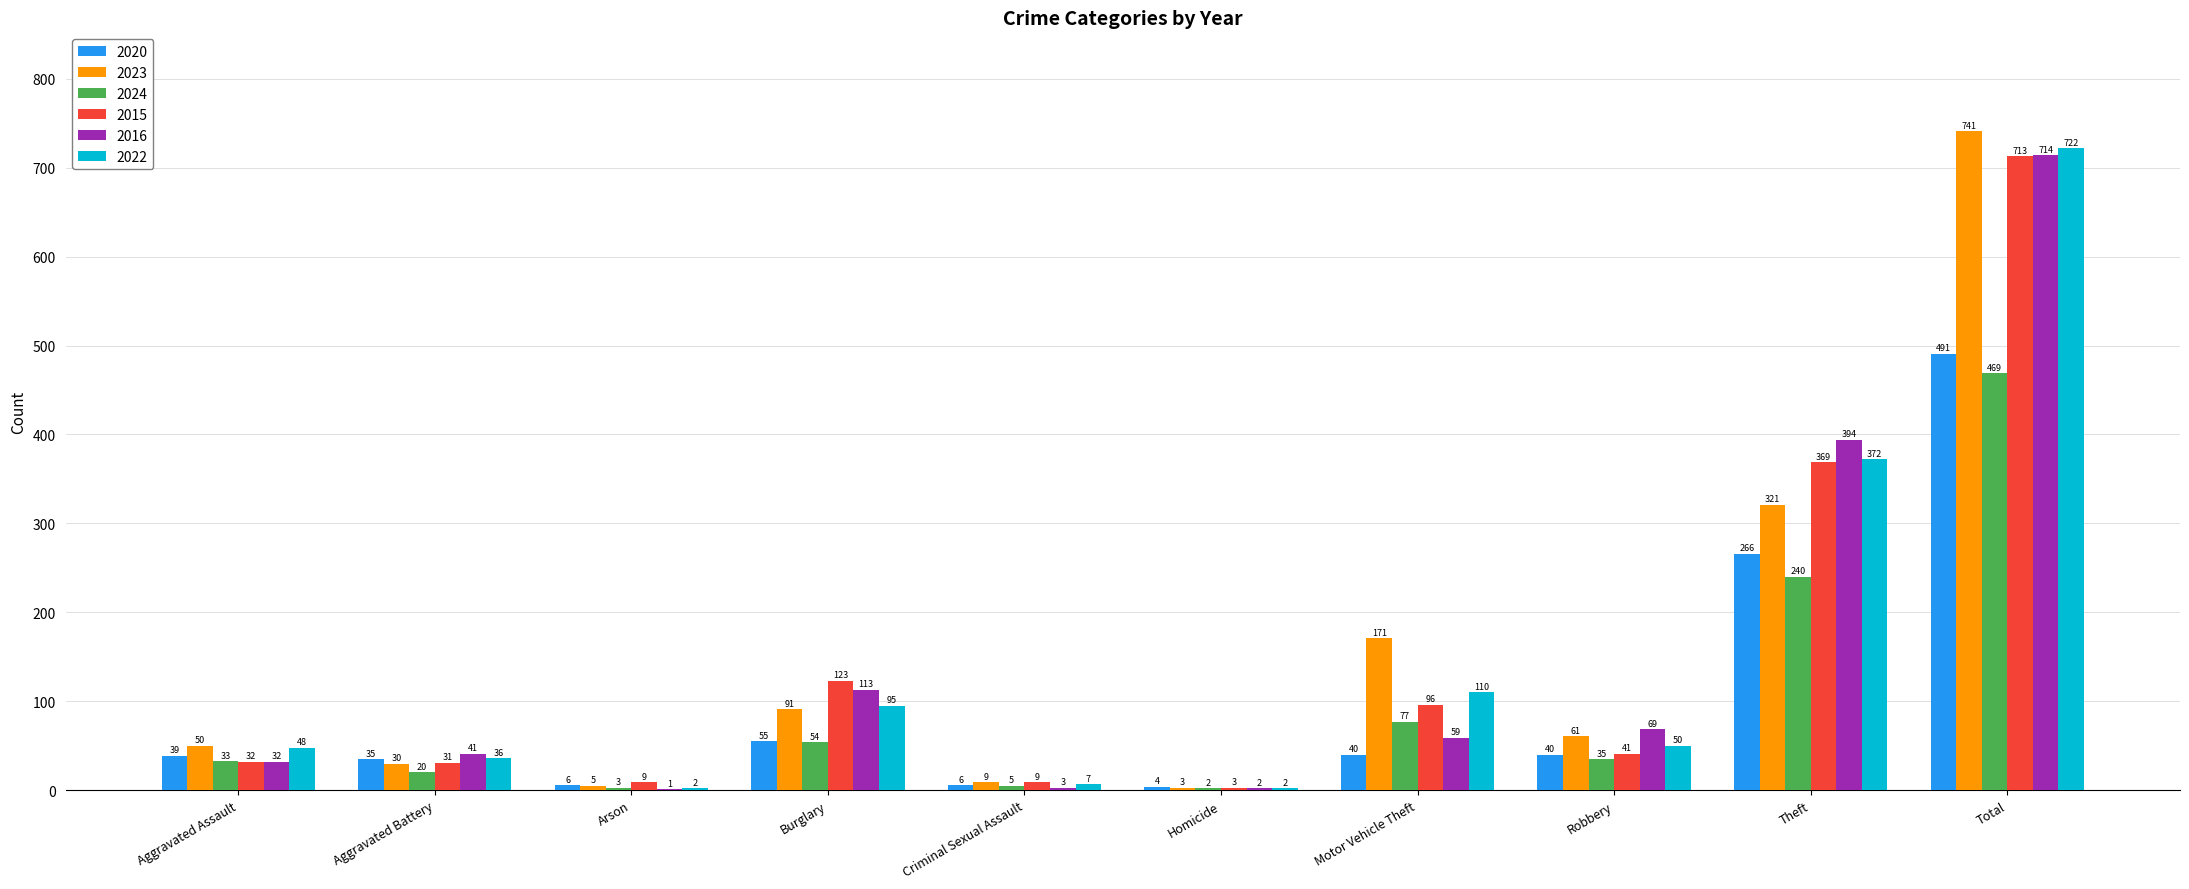

What are all the series names shown in the legend?

2020, 2023, 2024, 2015, 2016, 2022